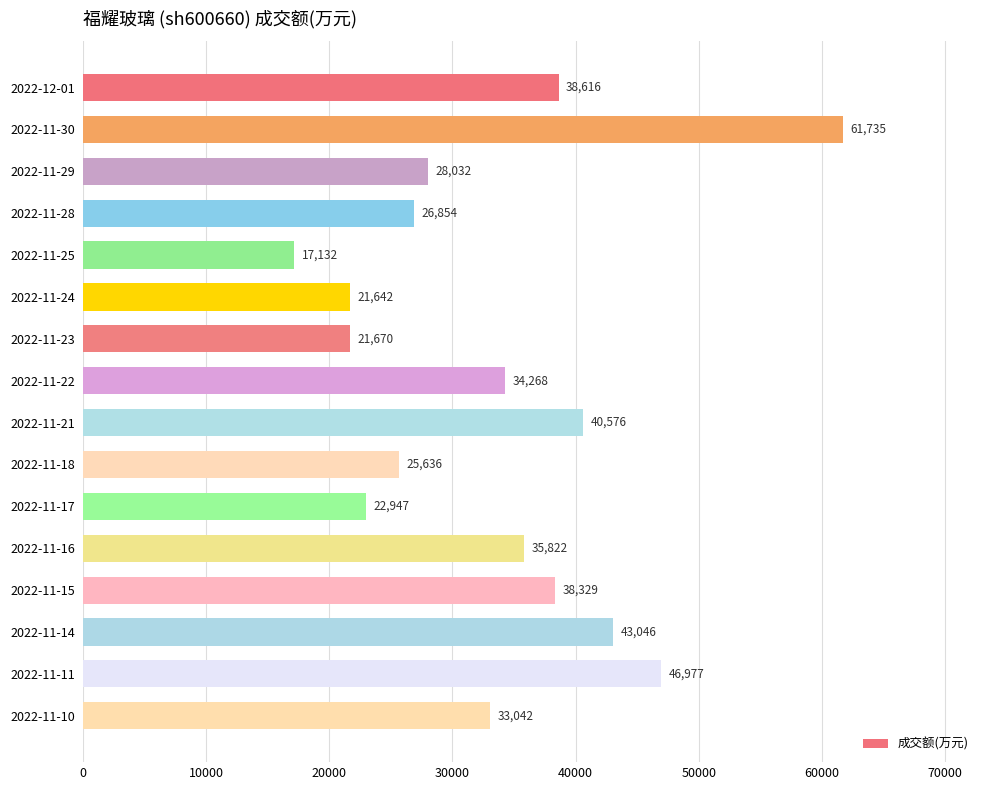

What is the change in value from 2022-11-25 to 2022-11-18?

+8504